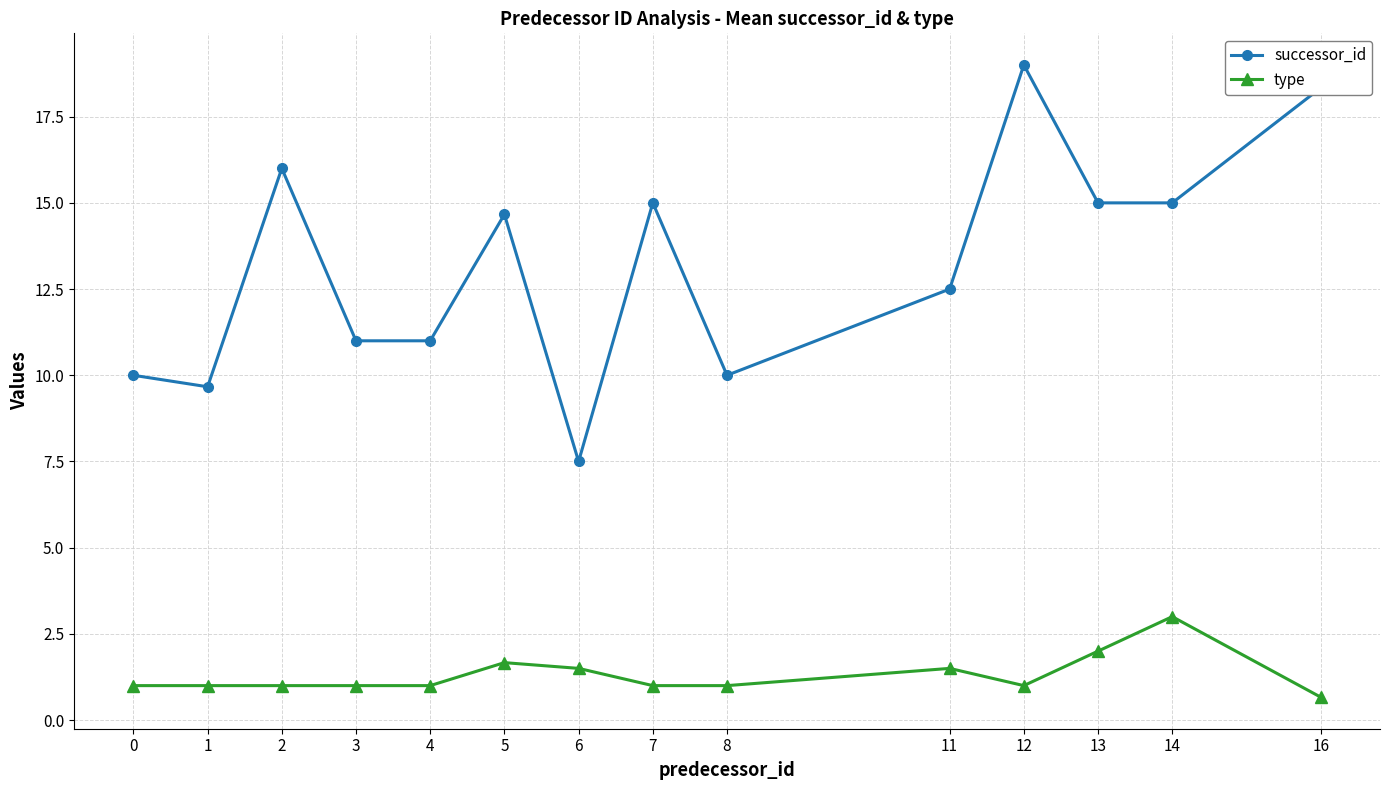

True or false: successor_id and type intersect in this chart.

False